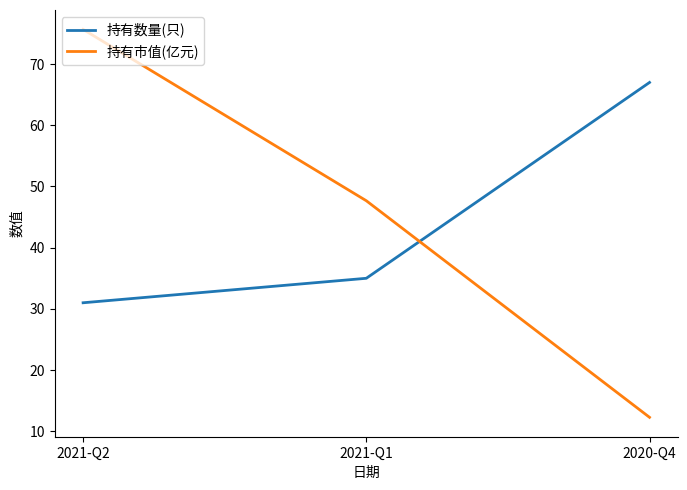

Which series changed the most between 2021-Q2 and 2021-Q1?

持有市值(亿元)